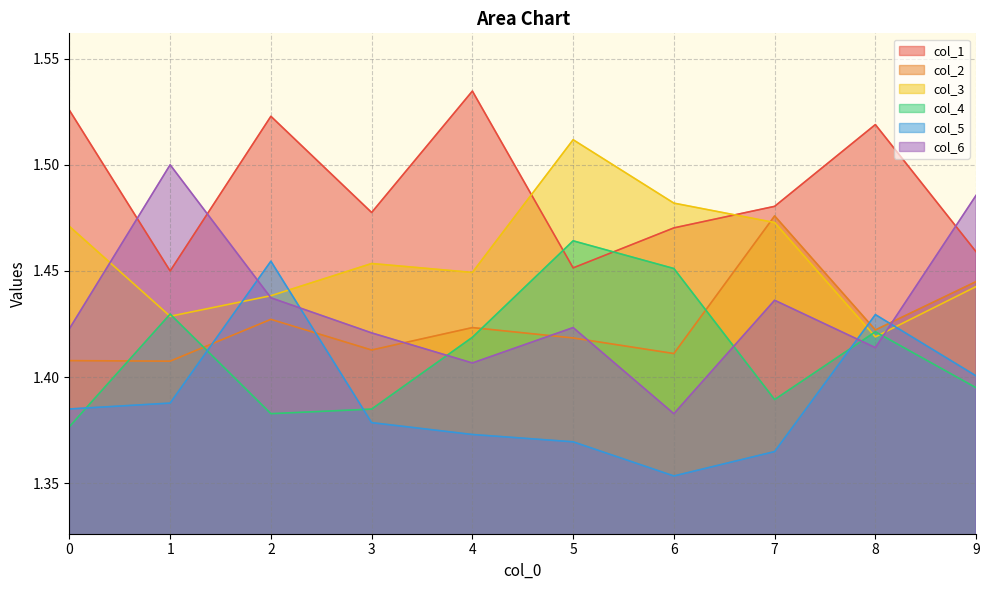

Which has a higher value, 1 or 6?

6